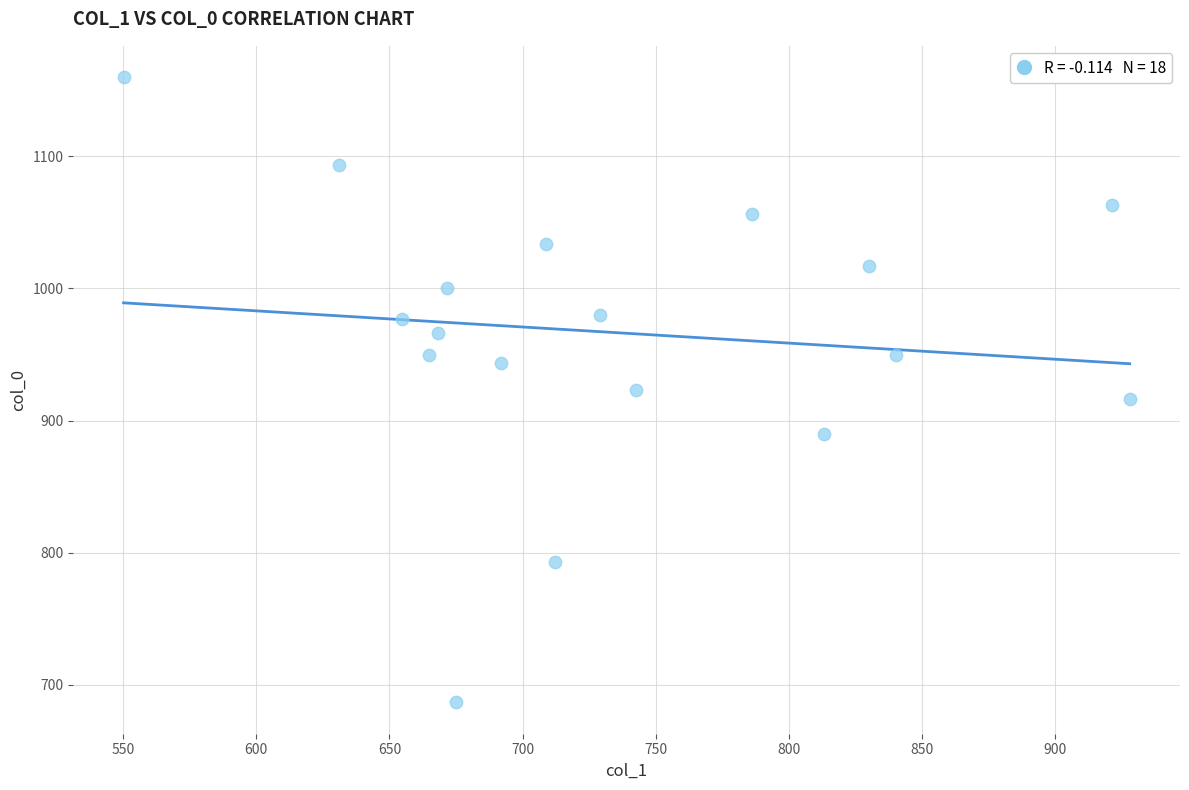

What is the range of Y values (max minus min)?

473.3